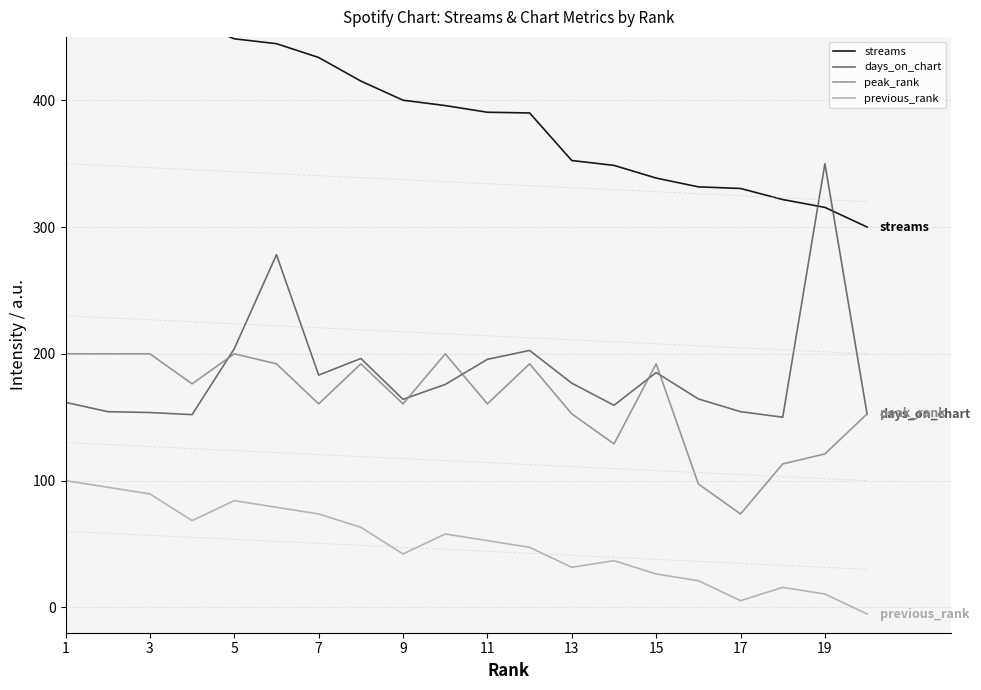

What is the minimum value for days_on_chart?

150.0